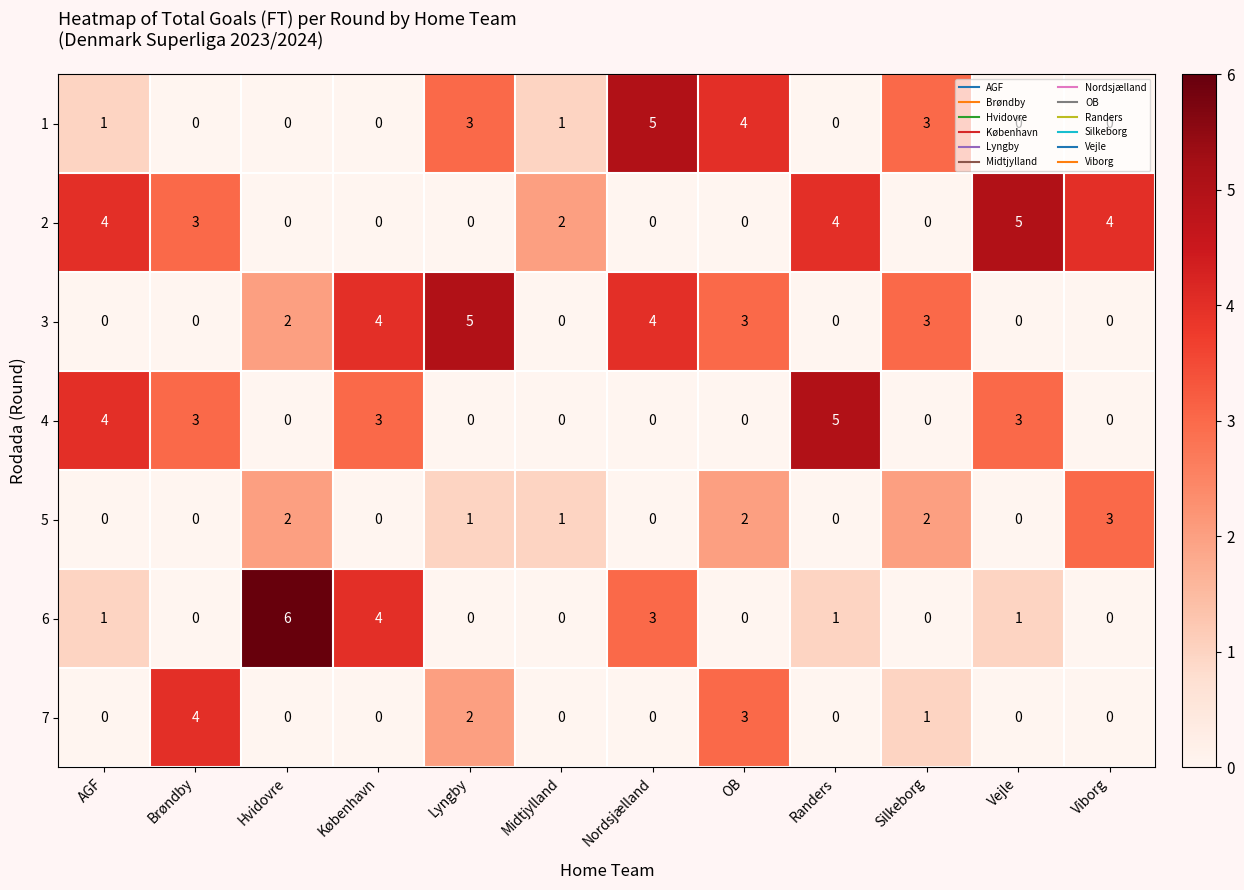

The 6 series shows 1 at AGF. True or false?

True